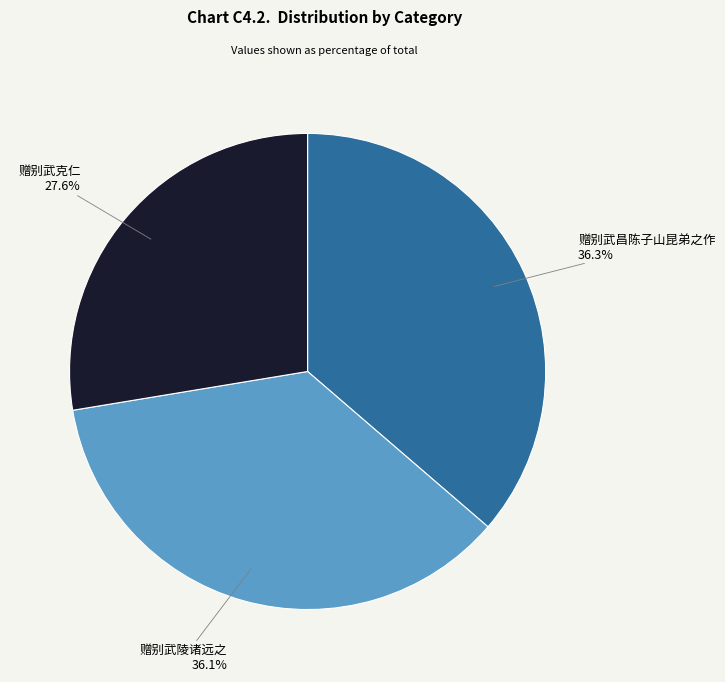

Is there any slice that represents more than half of the pie?

No